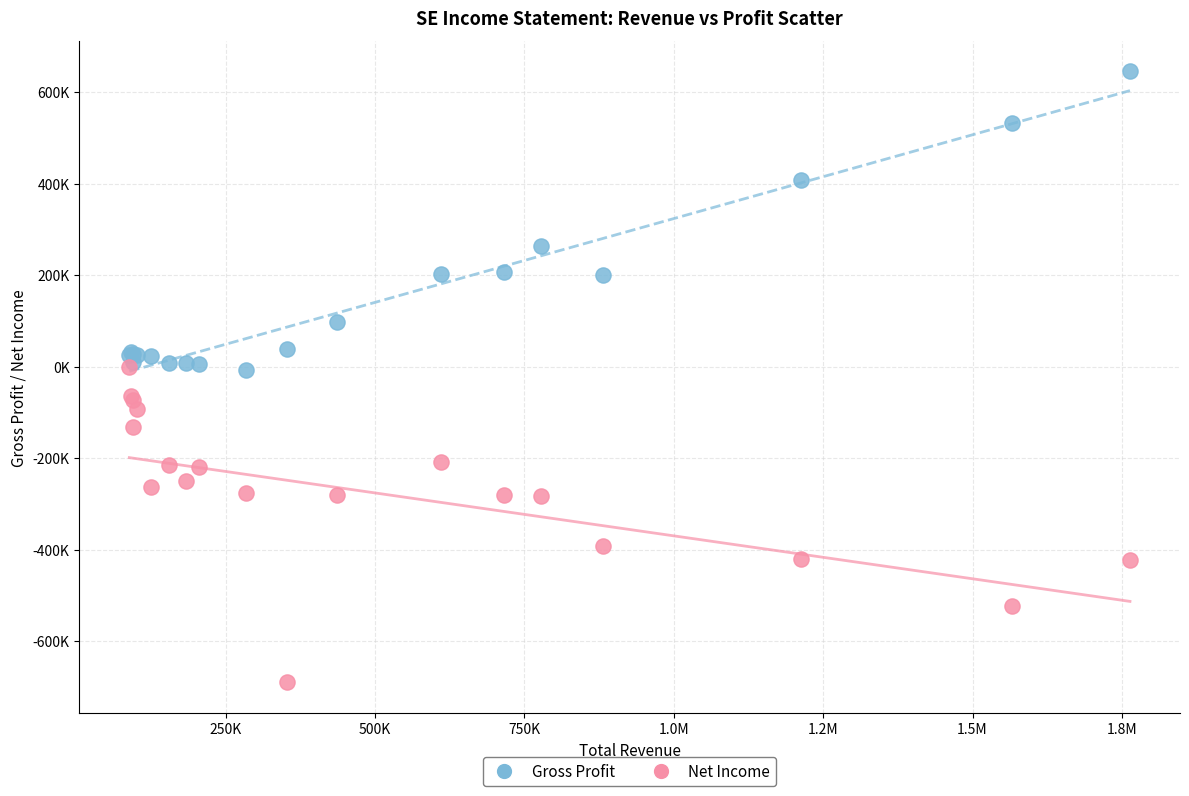

What are all the series names shown in the legend?

Gross Profit, Net Income